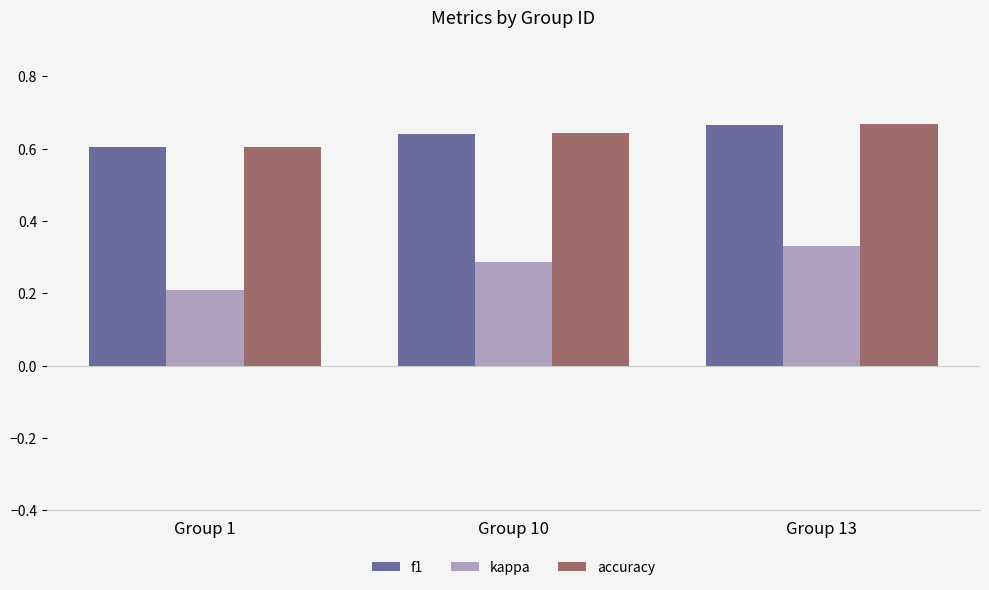

What is the spread (max minus min) of values at Group 10?

0.4